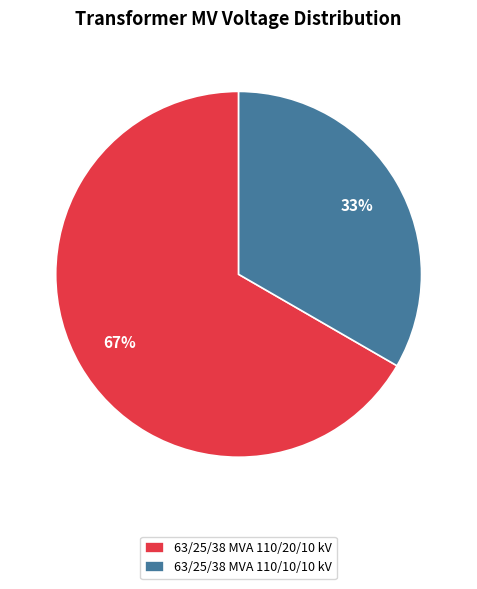

What is the smallest slice in the pie chart?

63/25/38 MVA 110/10/10 kV